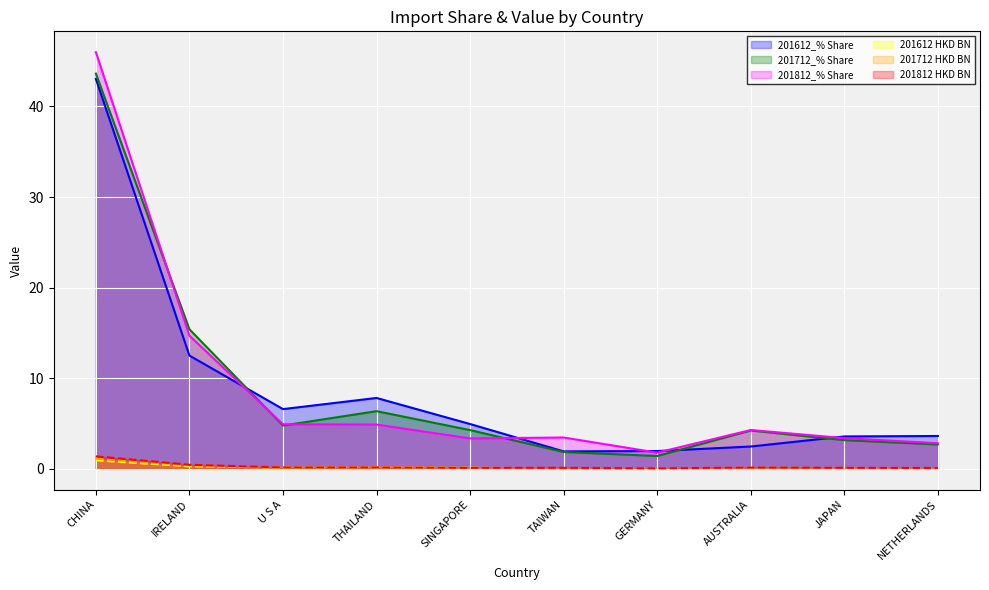

How many intersections are there between 201812 HKD BN and 201612 HKD BN?

2